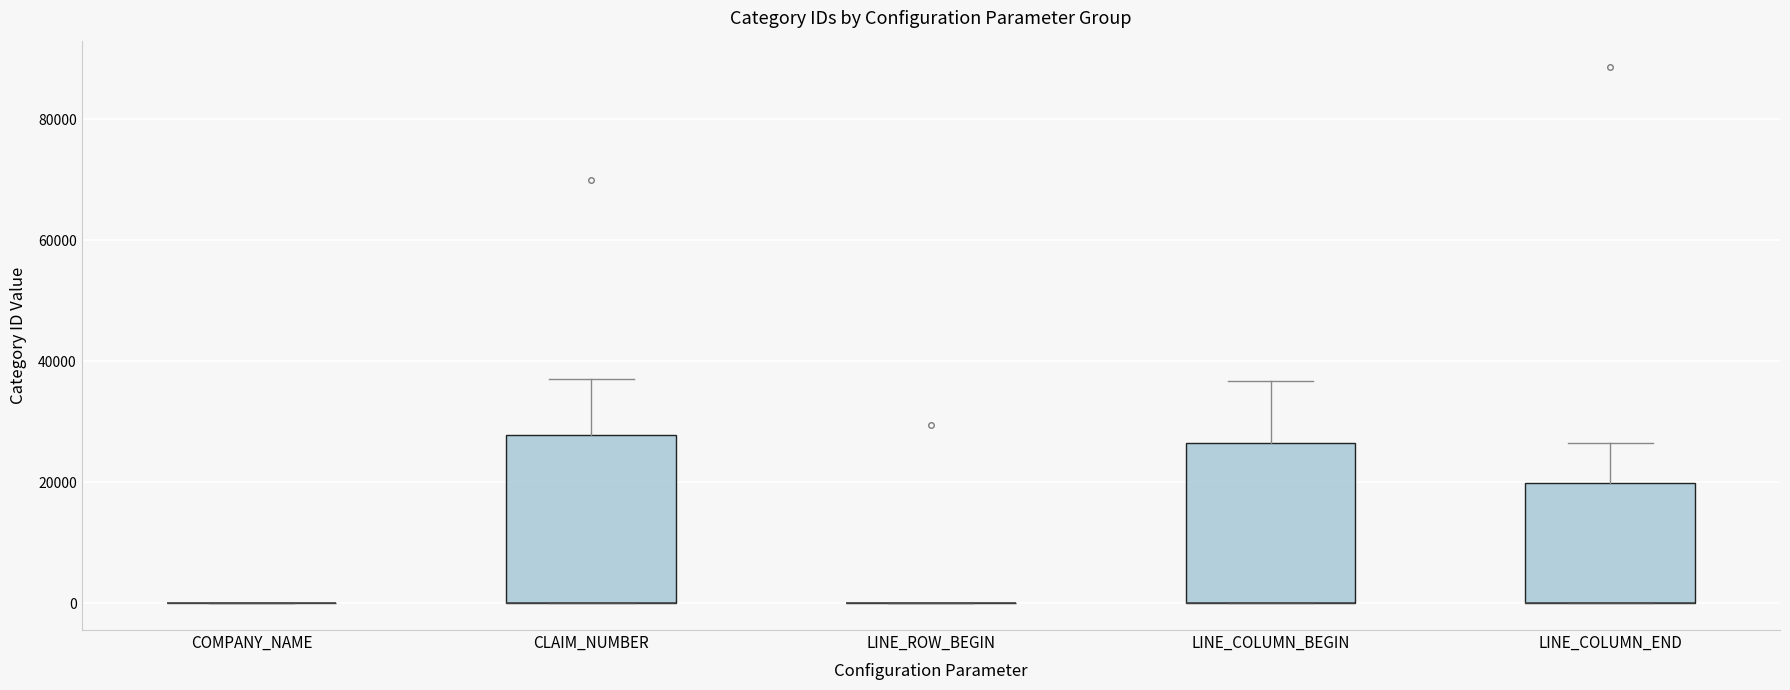

Reading left to right, transcribe this box plot: for each box, give where its median line is, the range the box spans, and where its two whiskers end, as read against the y-axis. The values are not printed on the chart, so give them approximately, as read against the axis.

COMPANY_NAME: box collapsed to a line at 0, whiskers 0 to 0
CLAIM_NUMBER: median 0 (drawn on the box's lower edge), box 0 to 28000, whiskers 0 to 38000
LINE_ROW_BEGIN: box collapsed to a line at 0, whiskers 0 to 0
LINE_COLUMN_BEGIN: median 0 (drawn on the box's lower edge), box 0 to 26000, whiskers 0 to 36000
LINE_COLUMN_END: median 0 (drawn on the box's lower edge), box 0 to 20000, whiskers 0 to 26000